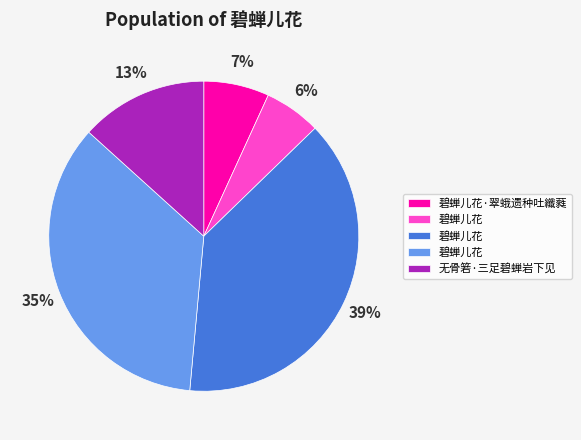

To the nearest percent, what is the difference between the largest and smallest slice percentages?

33%